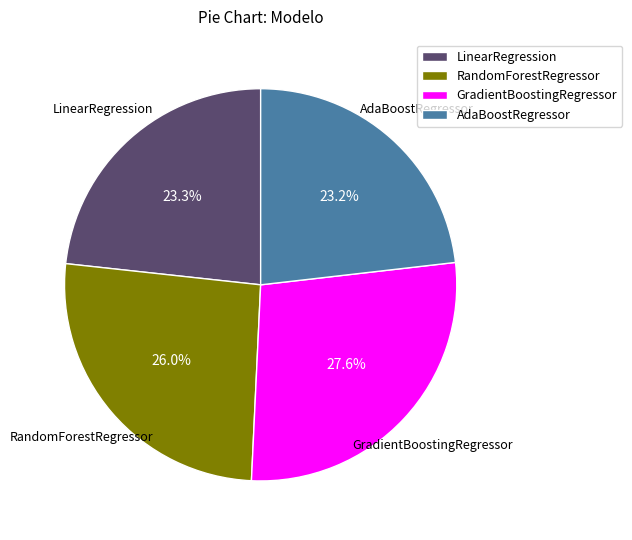

How much of the chart is everything except LinearRegression?

76.7%